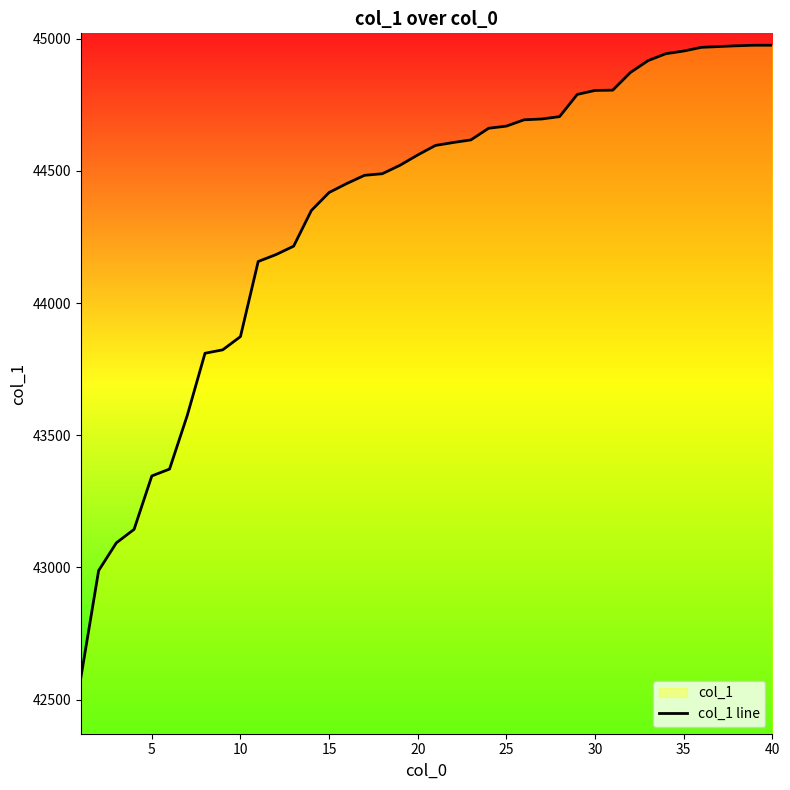

What is the minimum value shown in the chart?

42584